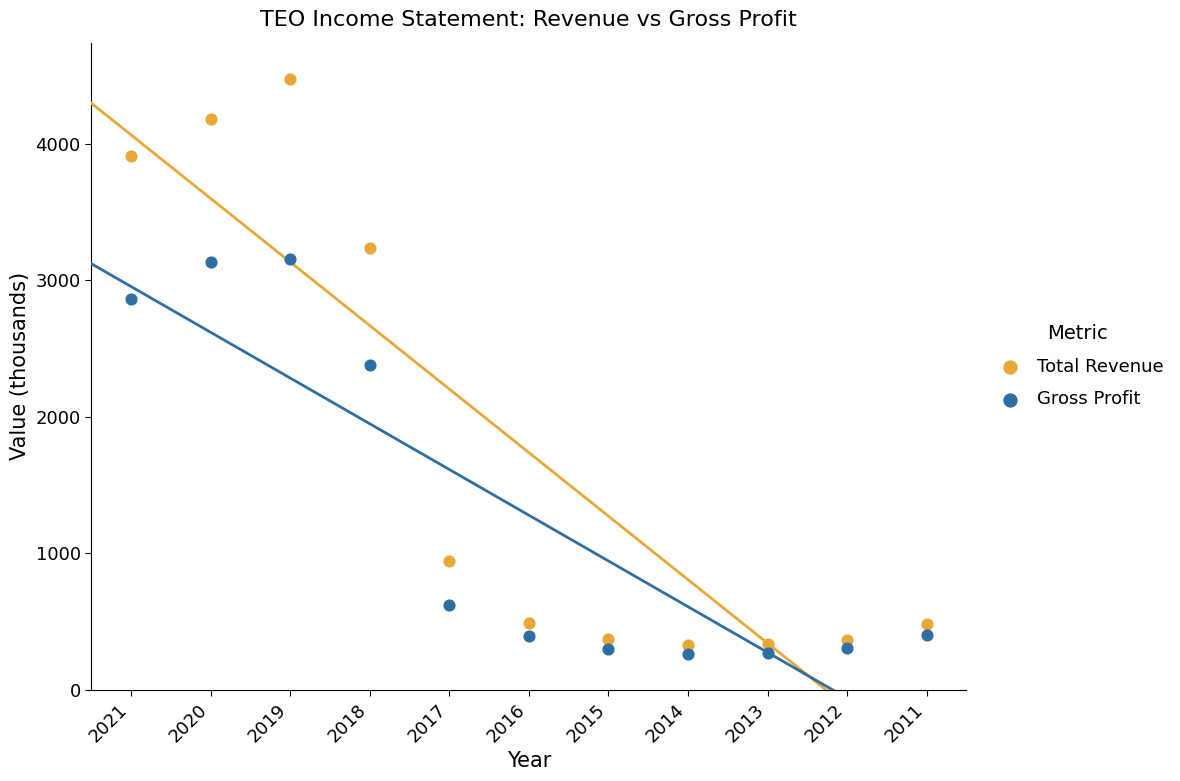

What are all the series names shown in the legend?

Total Revenue, Gross Profit